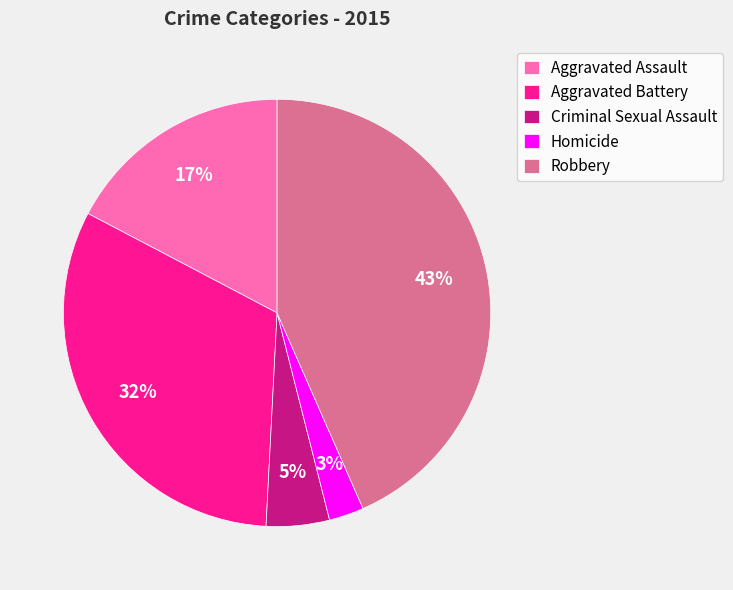

Does any single category account for the majority?

No